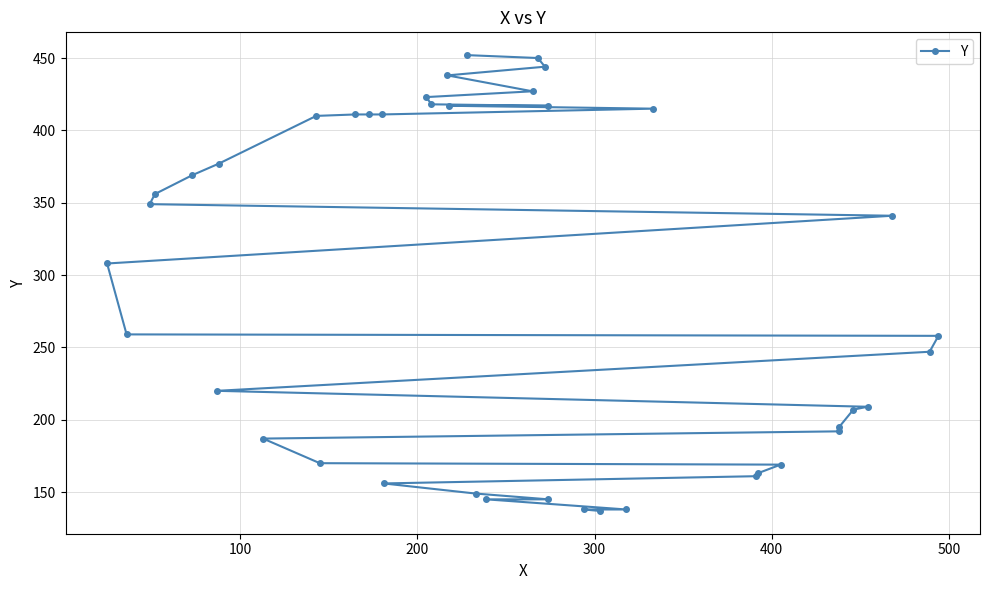

What is the average value?

292